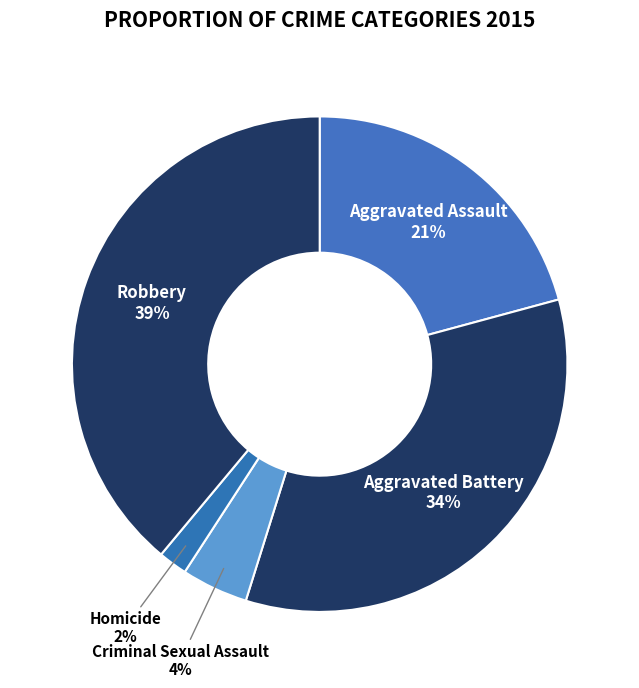

How many slices are in this pie chart?

5